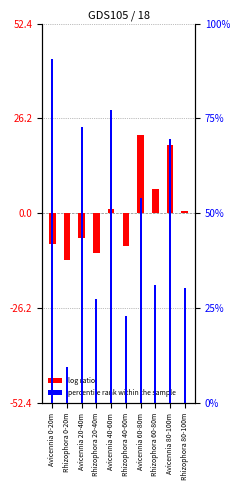

What is the difference between the highest and lowest values at Rhizophora 80-100m?

29.8